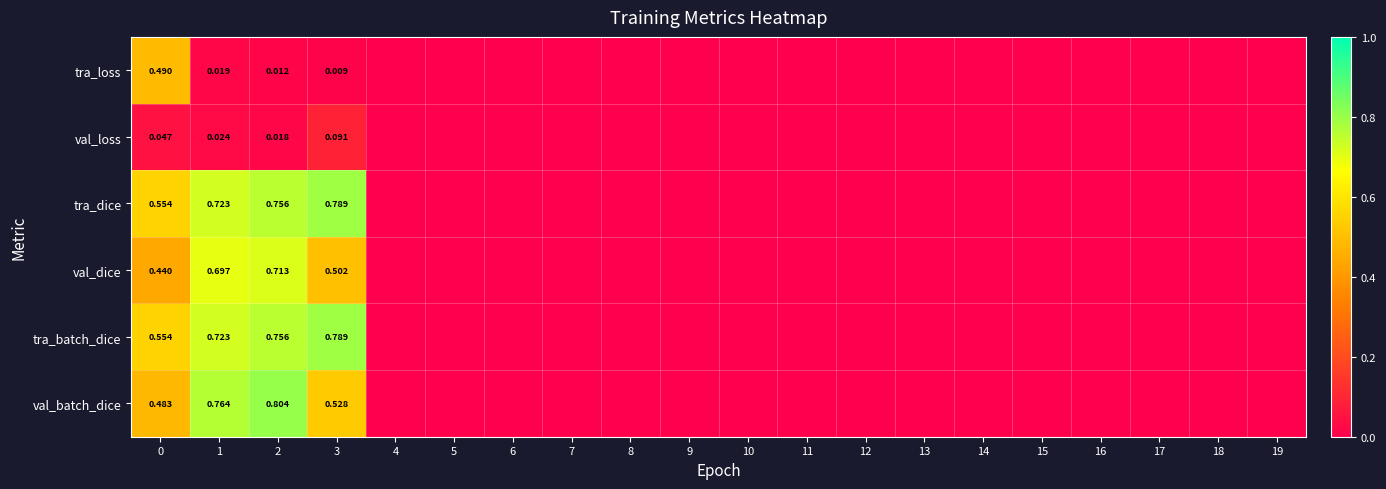

At which category is the sum across all series the highest?

2